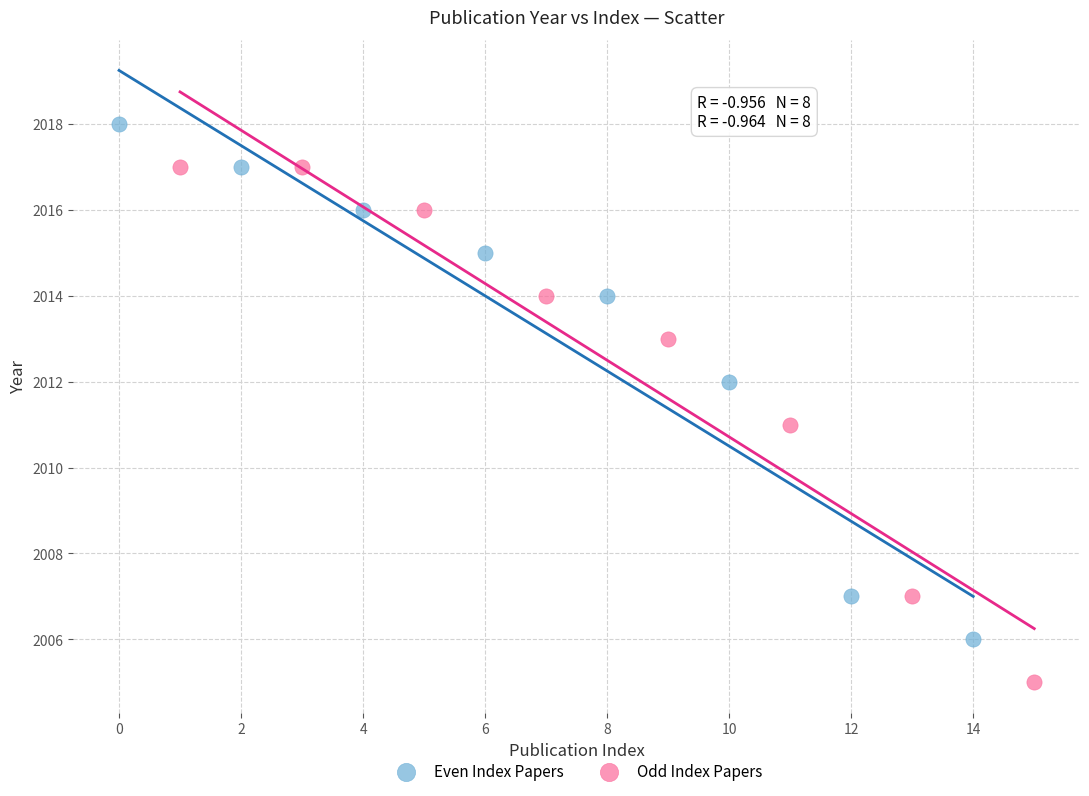

Which series contains the lowest Y value?

Odd Index Papers